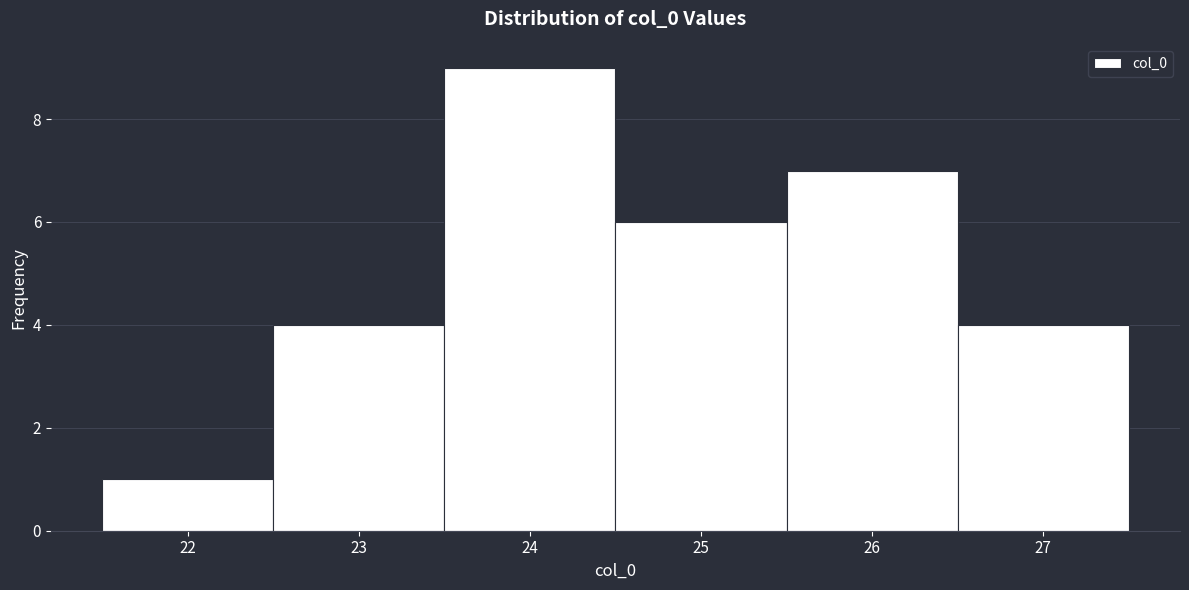

Reading left to right, list every bar in this chart as the range it spans on the x-axis followed by its height. The values are not printed on the chart, so give them approximately, as read against the axis.

21.5 to 22.5: 1
22.5 to 23.5: 4
23.5 to 24.5: 9
24.5 to 25.5: 6
25.5 to 26.5: 7
26.5 to 27.5: 4